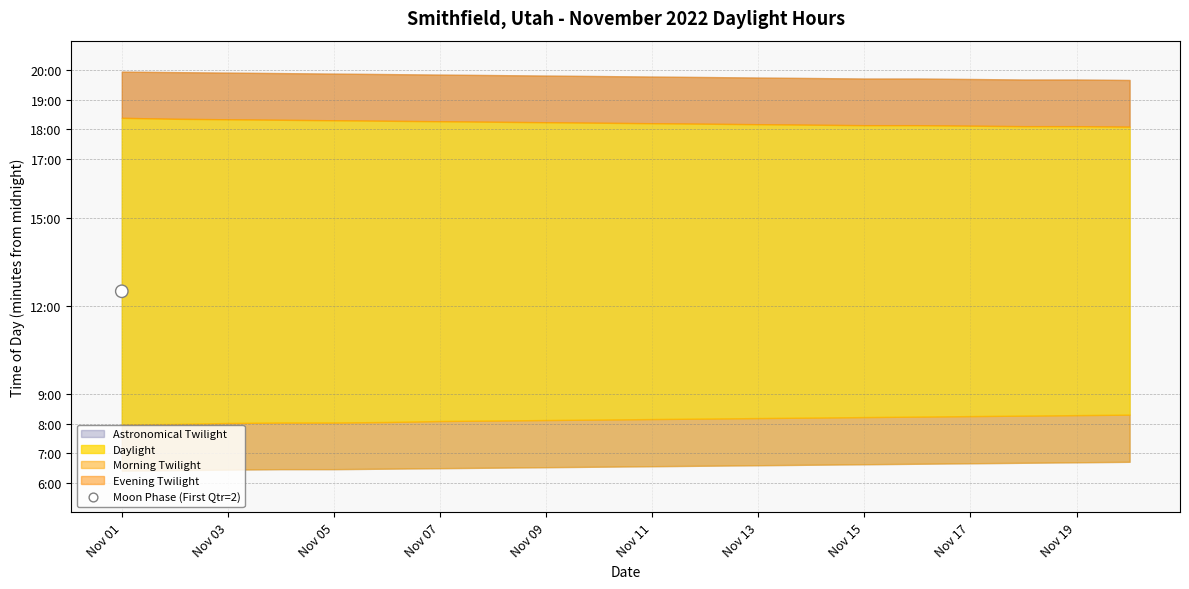

Which has a higher value, 2022-11-19 or 2022-11-20?

2022-11-19